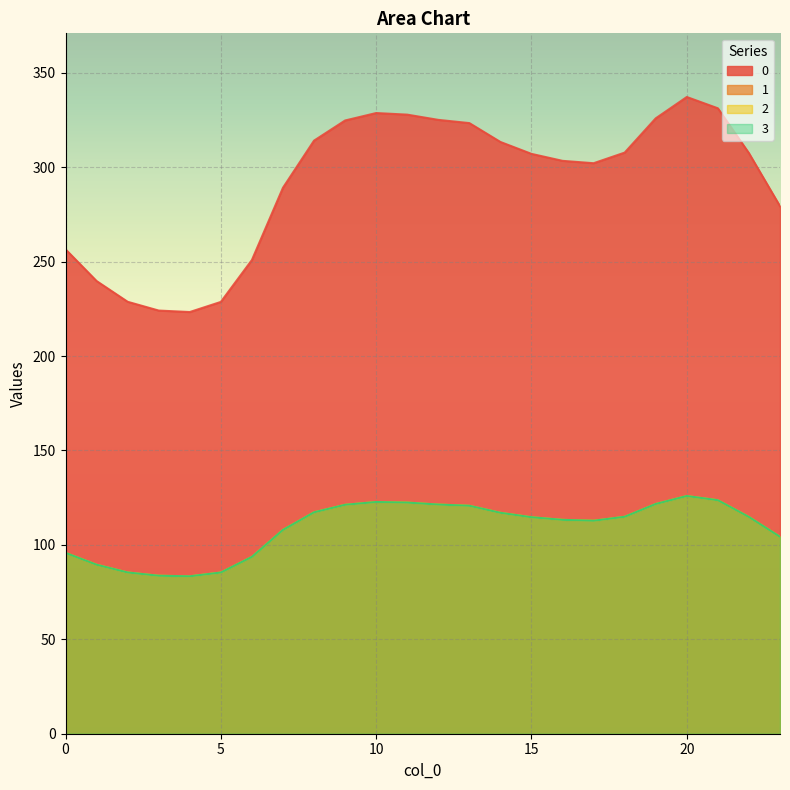

At which category does the chart reach its minimum across all series?

4